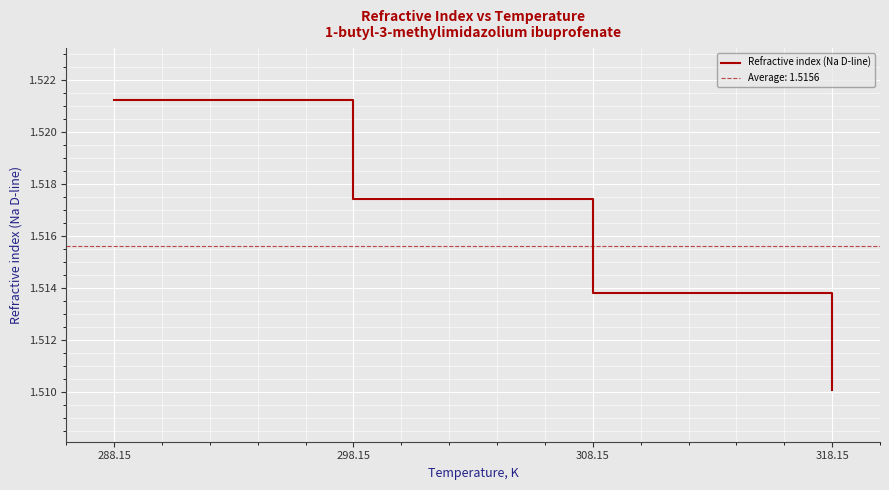

What is the sum of all values?

6.1